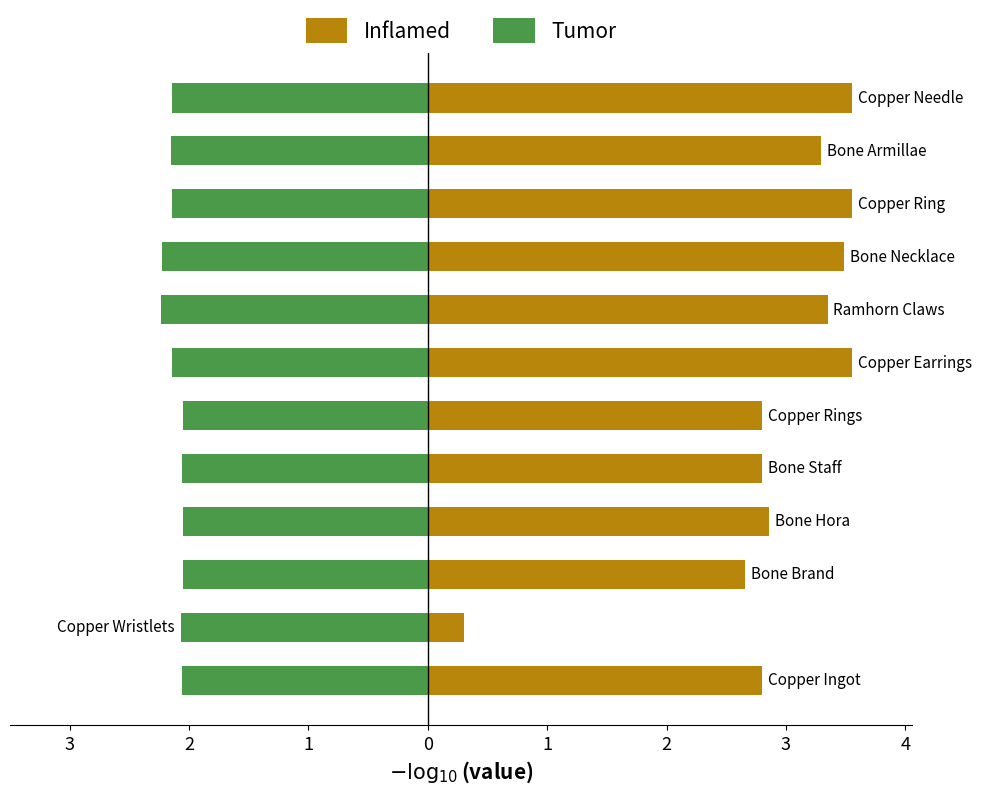

Reading right to left, what are all the values shown in this chart?

Inflamed: 3.6	3.3	3.6	3.5	3.3	3.6	2.8	2.8	2.9	2.7	0.3	2.8
Tumor: -2.1	-2.1	-2.1	-2.2	-2.2	-2.1	-2.1	-2.1	-2.1	-2.1	-2.1	-2.1